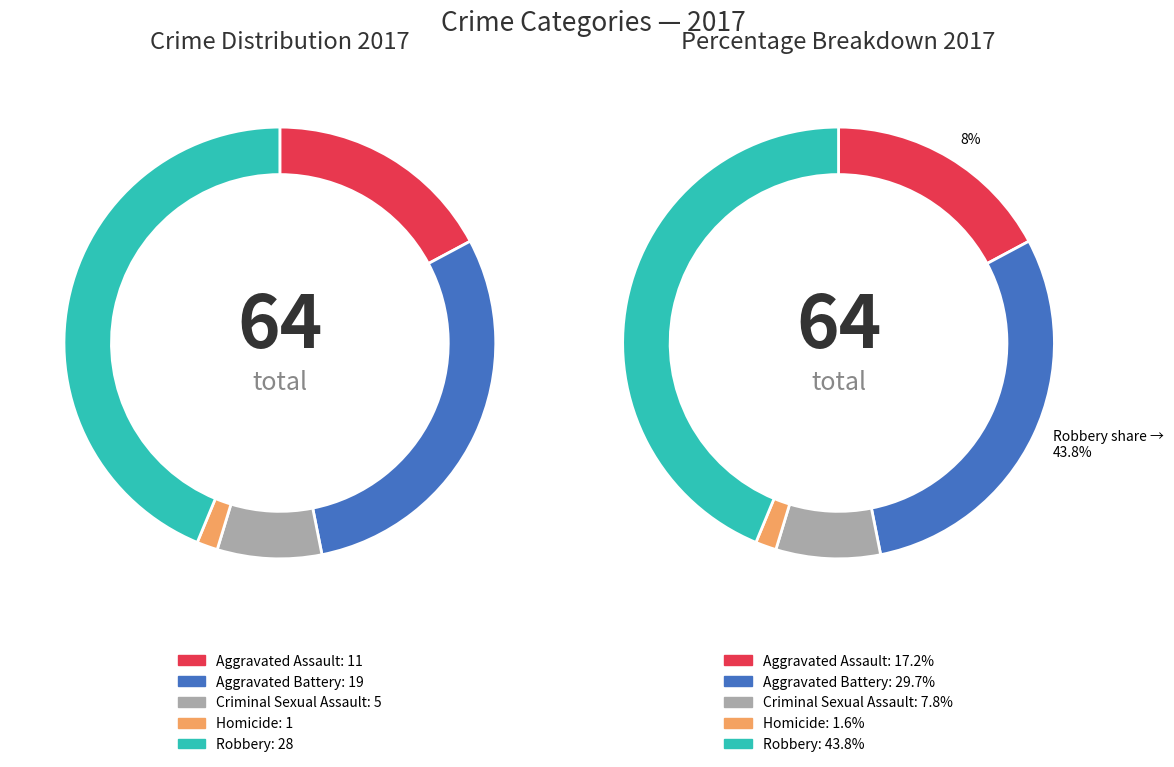

What percentage is the Aggravated Battery slice, to the nearest percent?

30%